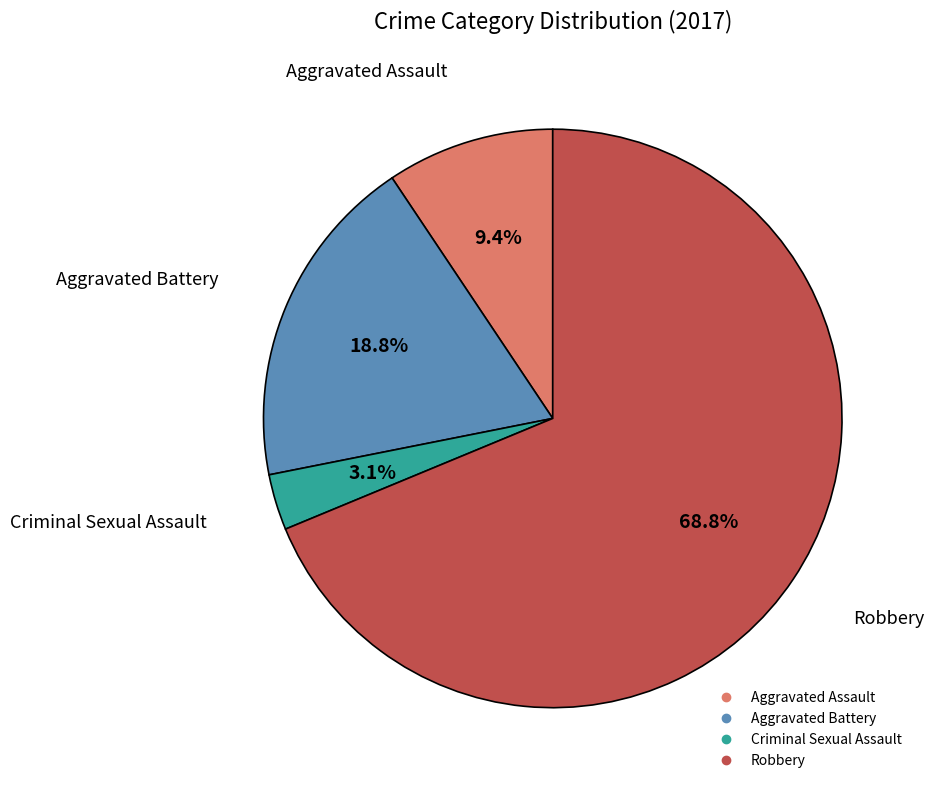

Which slice is the largest?

Robbery